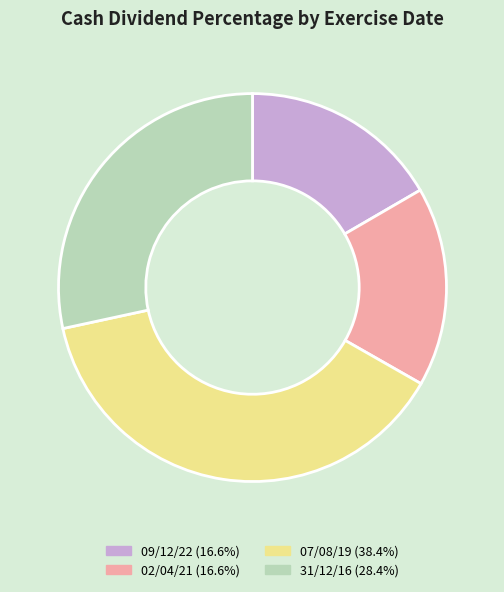

Between 02/04/21 and 07/08/19, which is larger?

07/08/19